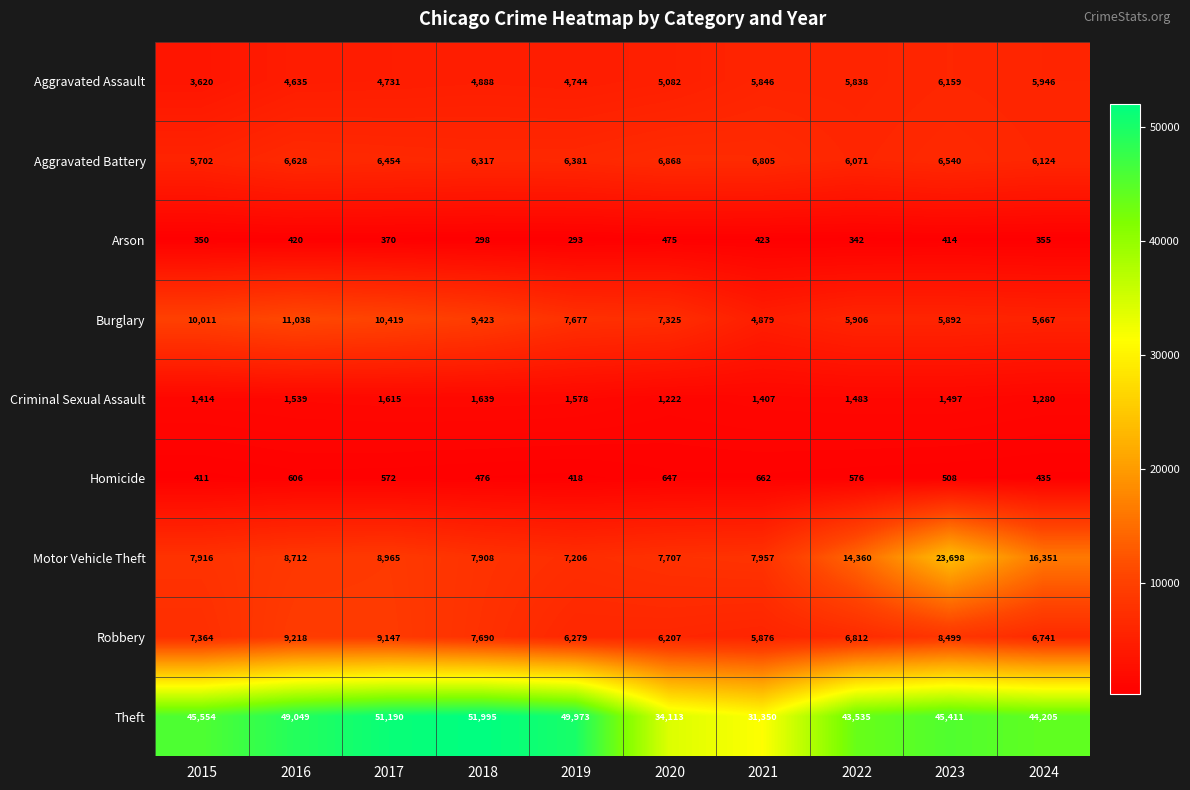

How many categories are shown in the chart?

10